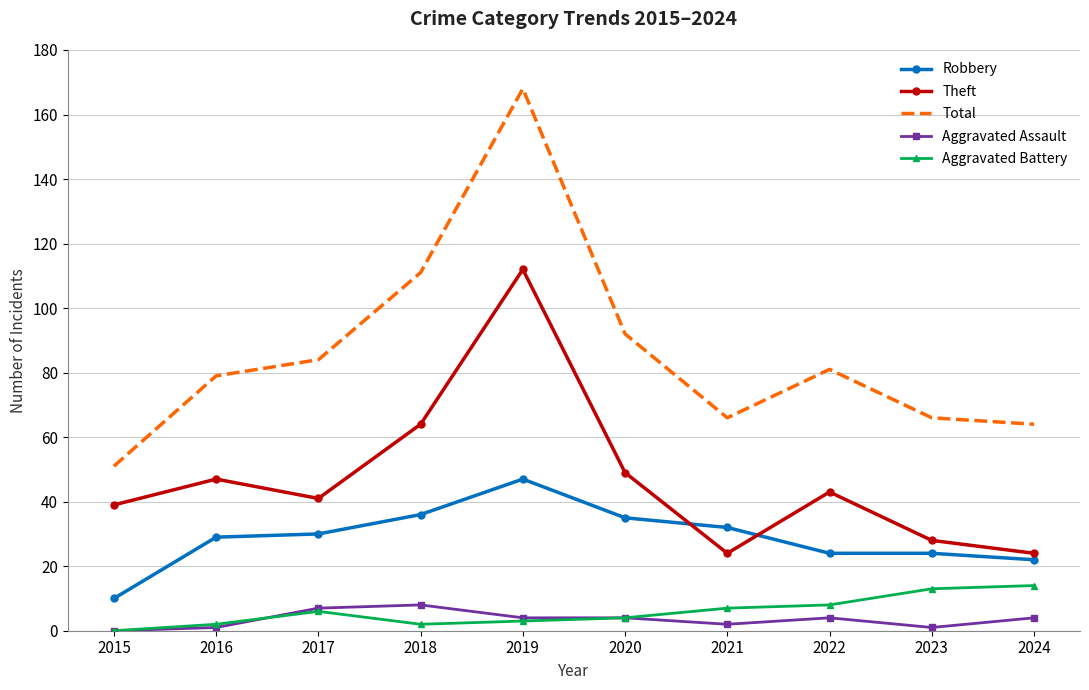

True or false: Aggravated Battery and Theft cross at least once.

False